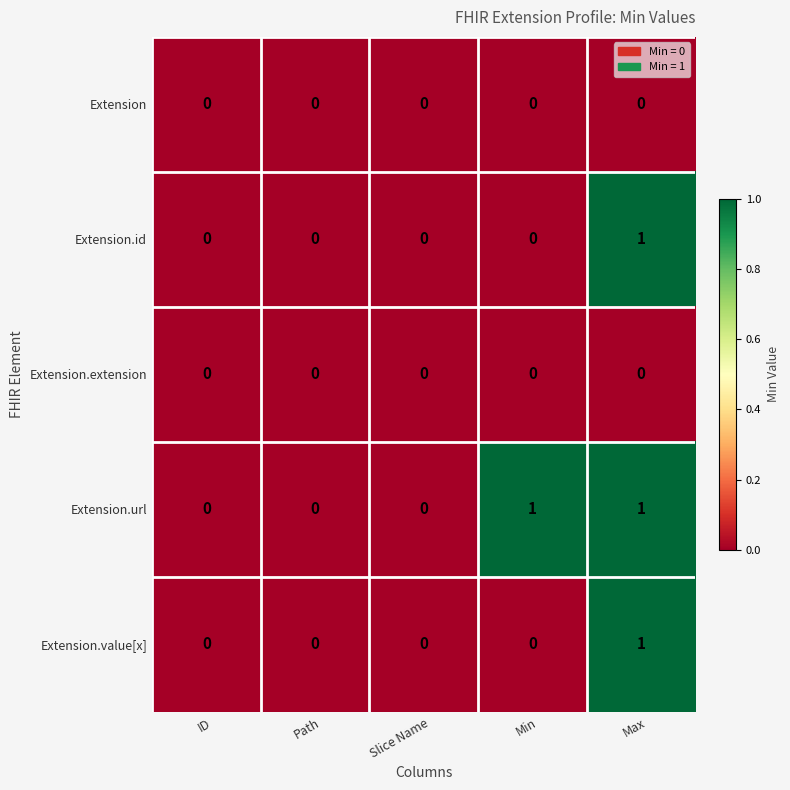

At which category is the sum across all series the highest?

Max